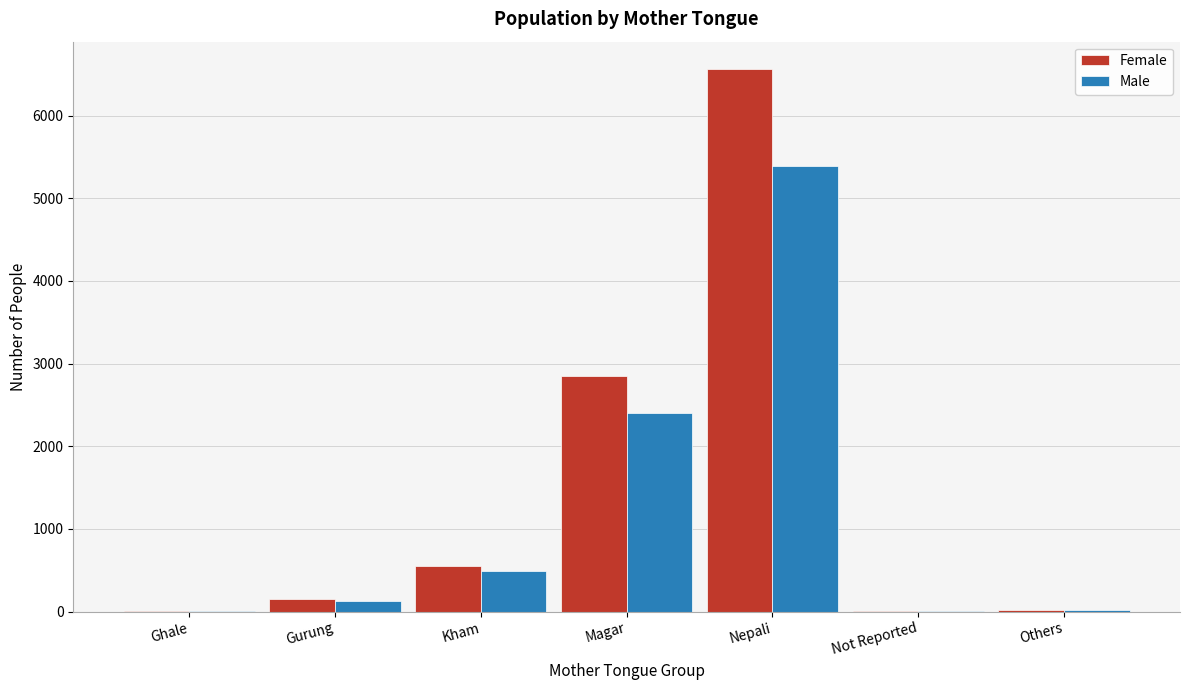

At which category is the sum across all series the highest?

Nepali